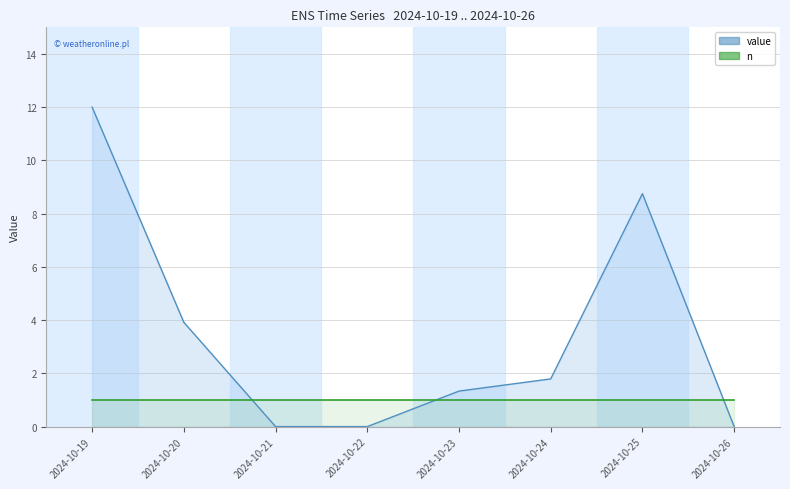

What is the approximate value at 2024-10-19?

12.0